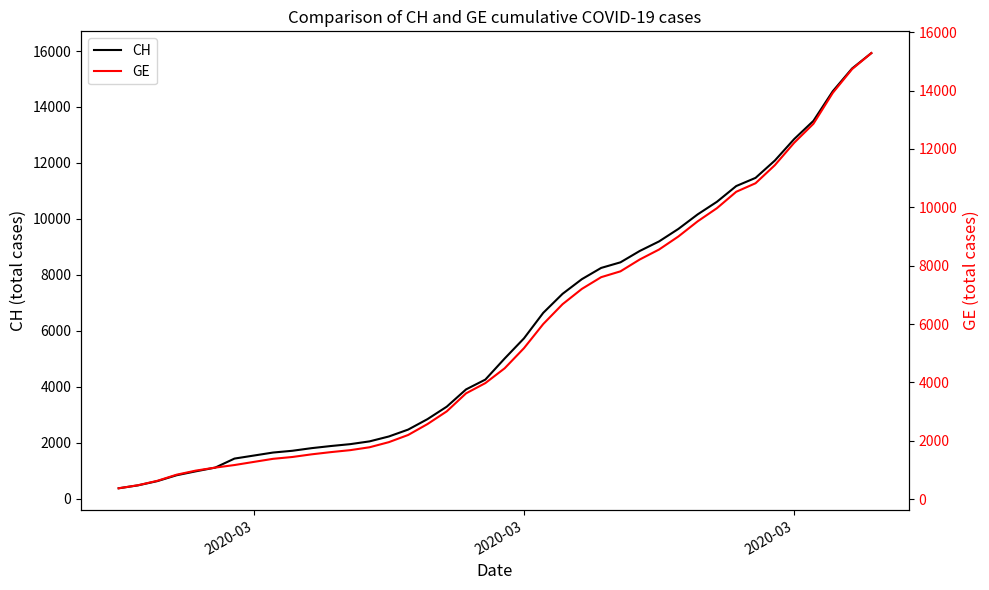

True or false: CH and GE cross at least once.

False